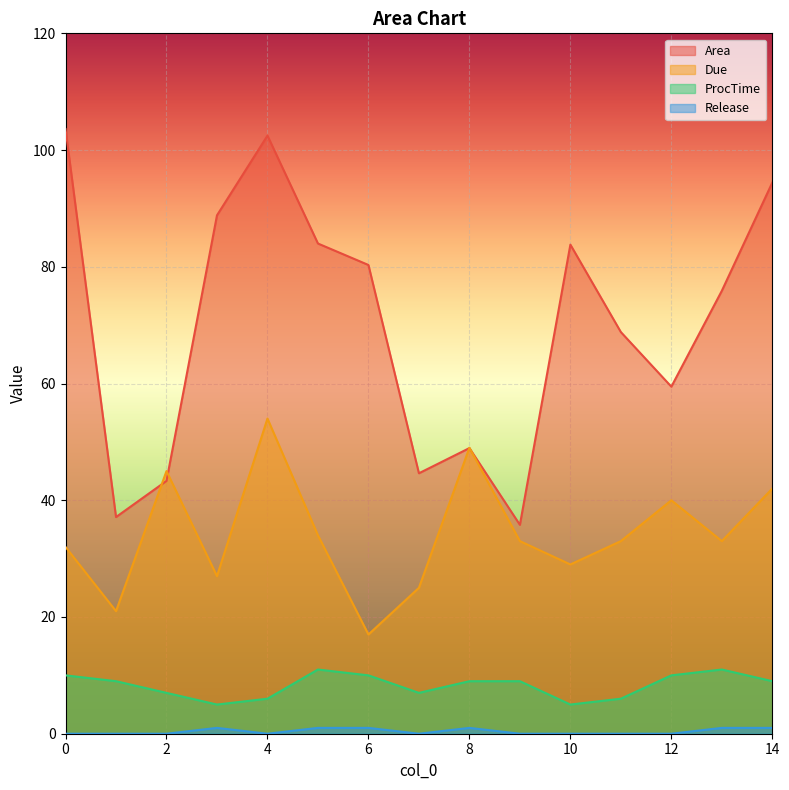

How many data points in Release are above 0?

6